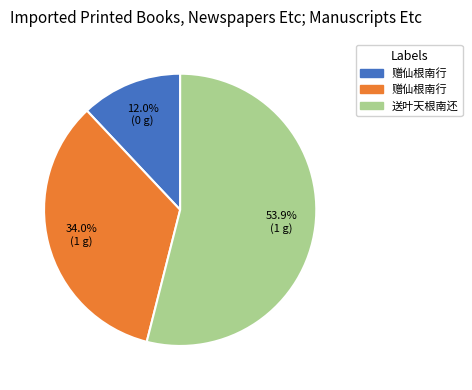

Count the number of slices in the pie.

3